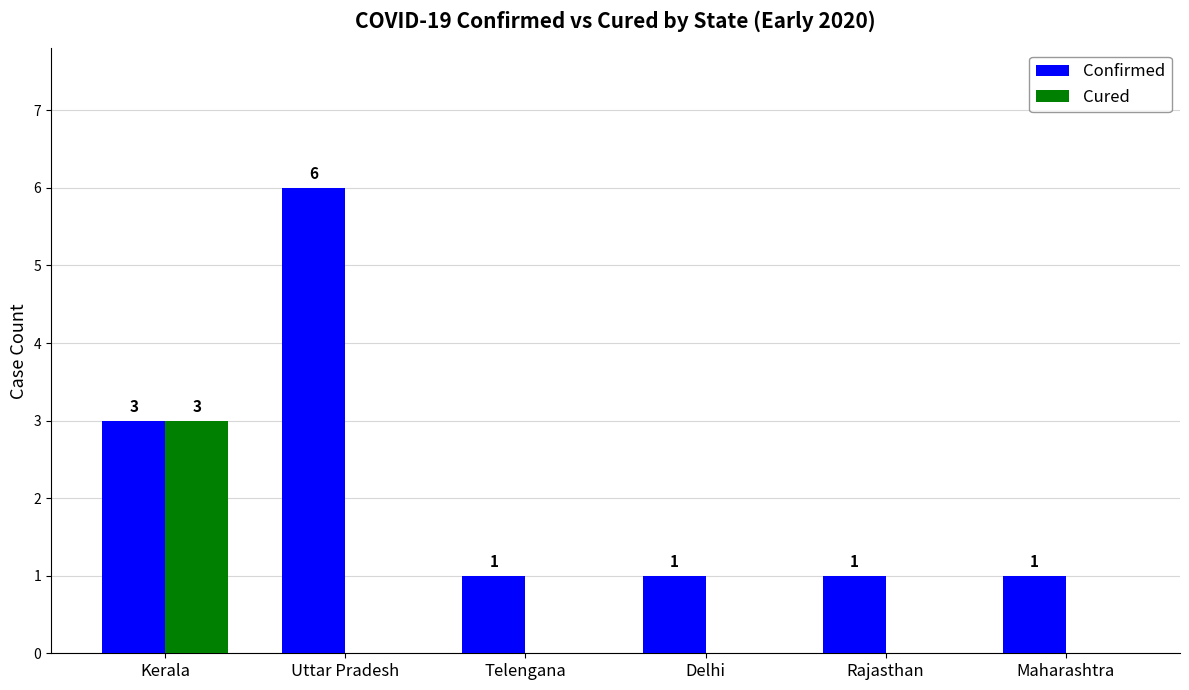

Is the value of Cured at Uttar Pradesh greater than the value of Confirmed at Delhi?

No